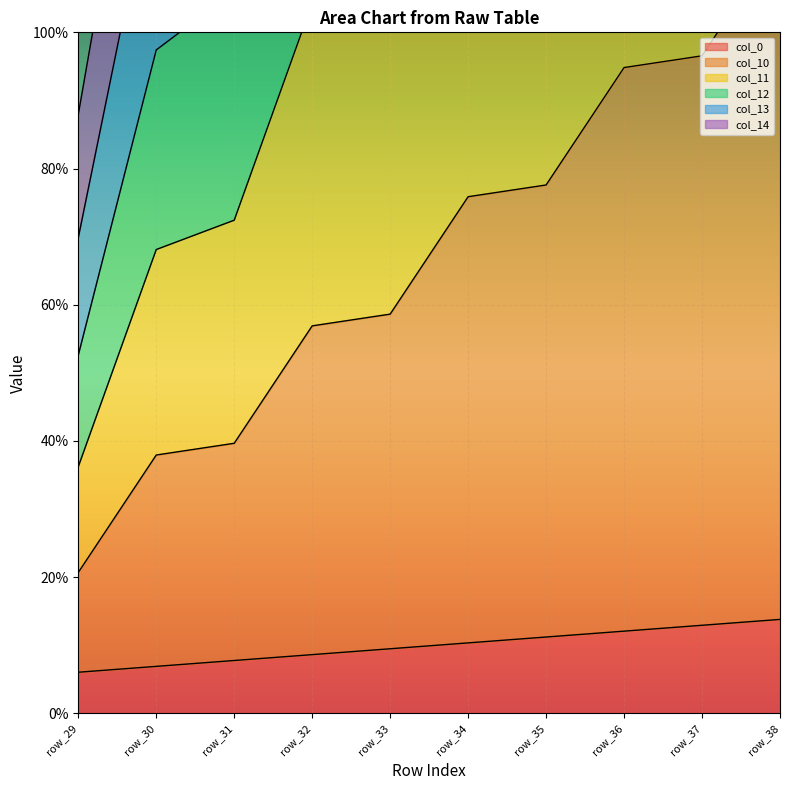

Between row_33 and row_37, which is larger?

row_37